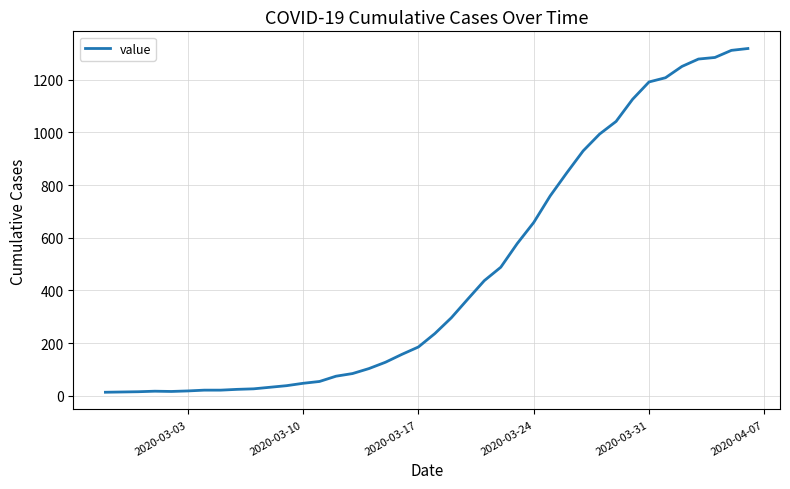

What is the difference between the maximum and minimum values?

1306